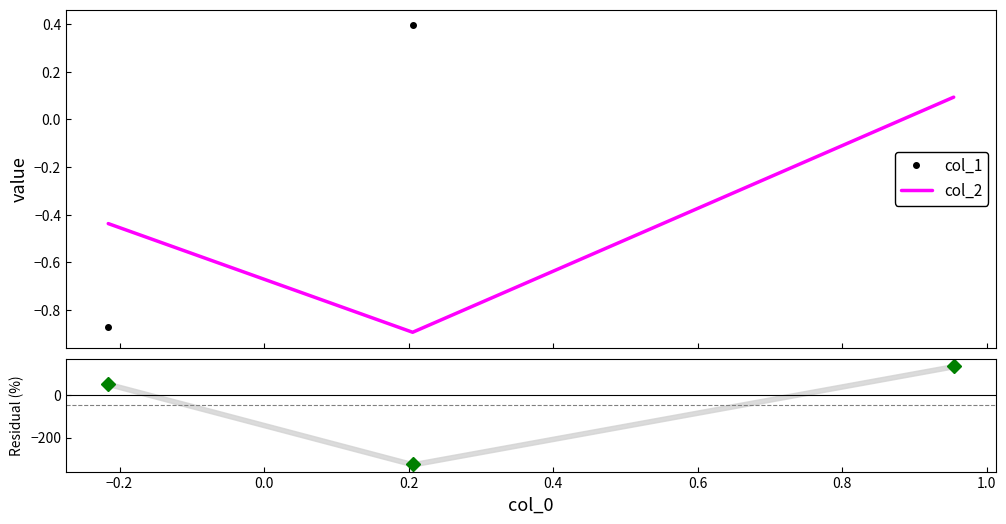

What is the maximum value for col_1?

0.4